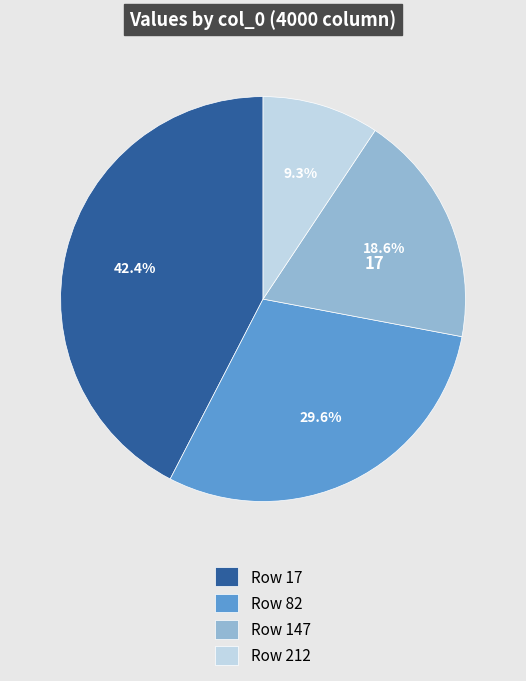

How many segments does this pie chart have?

4